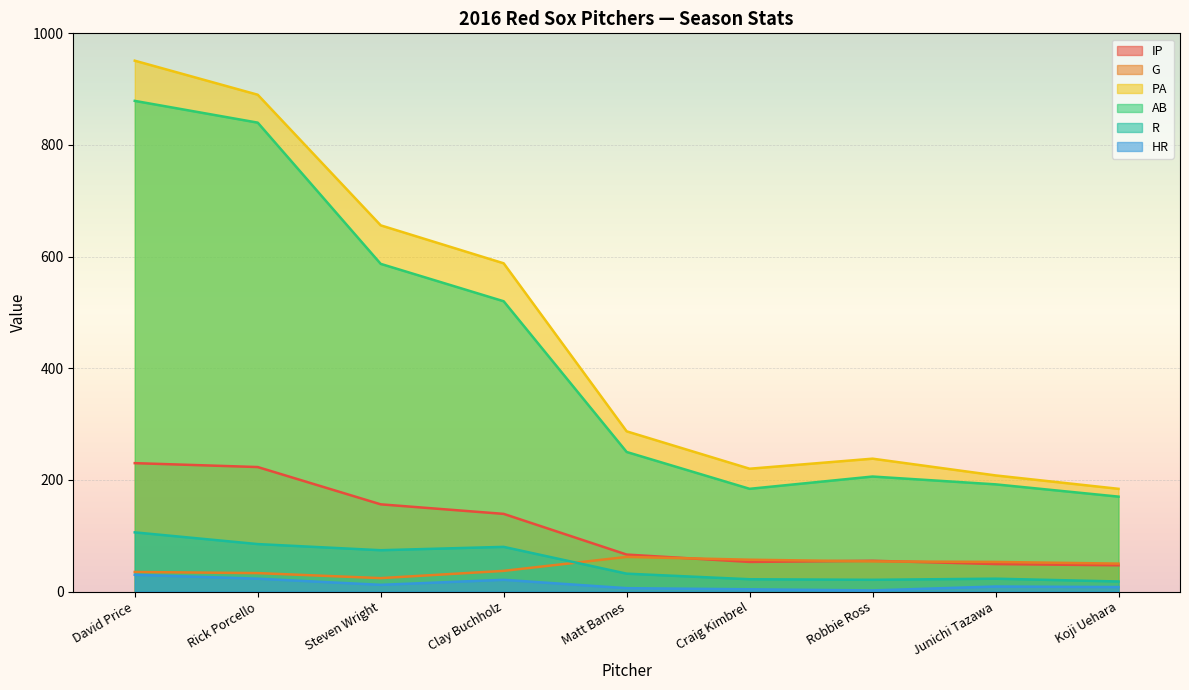

At which category does HR reach its first local valley?

Steven Wright